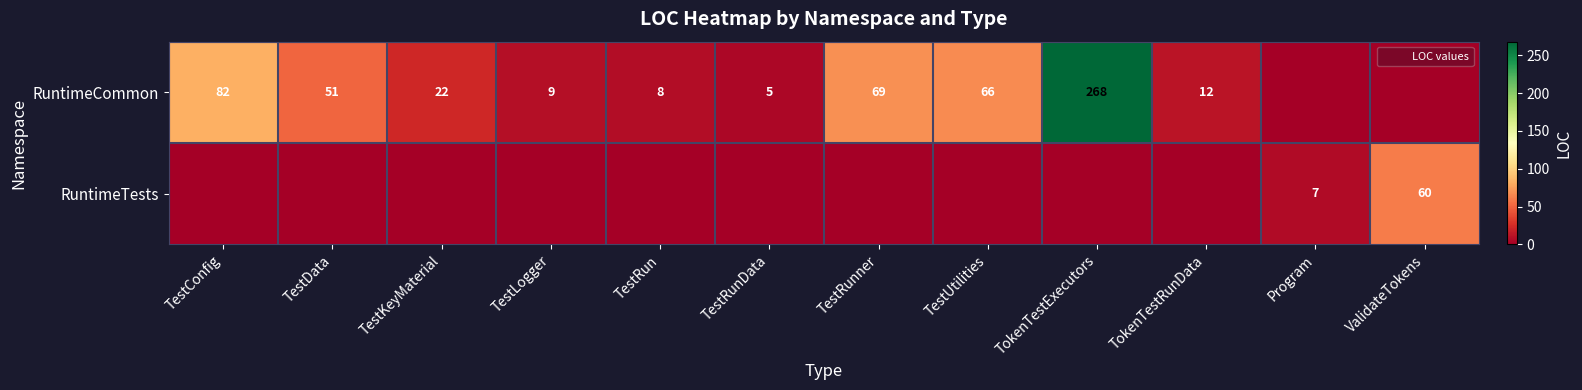

Where is RuntimeCommon nearest to the value 134?

TestConfig